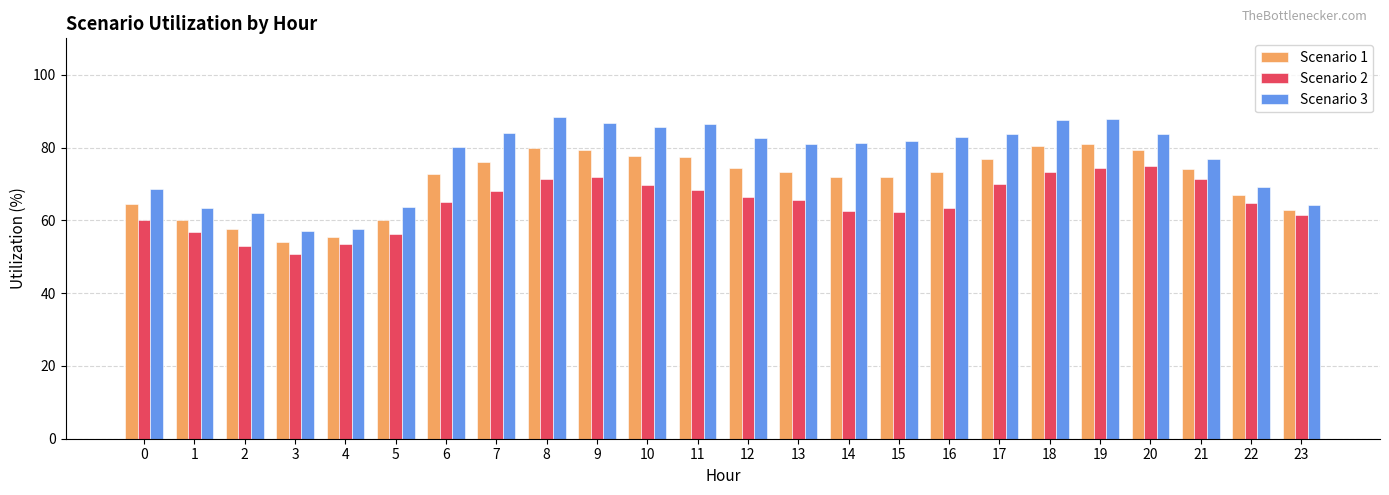

Which category has the lowest value in the Scenario 1 series?

3